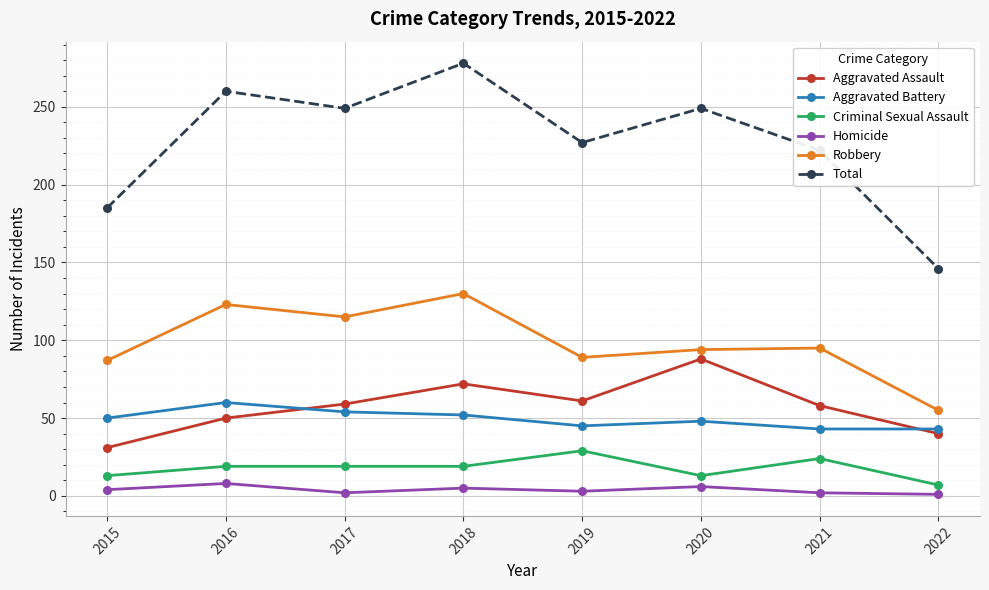

At which label does Aggravated Assault reach its peak?

2020